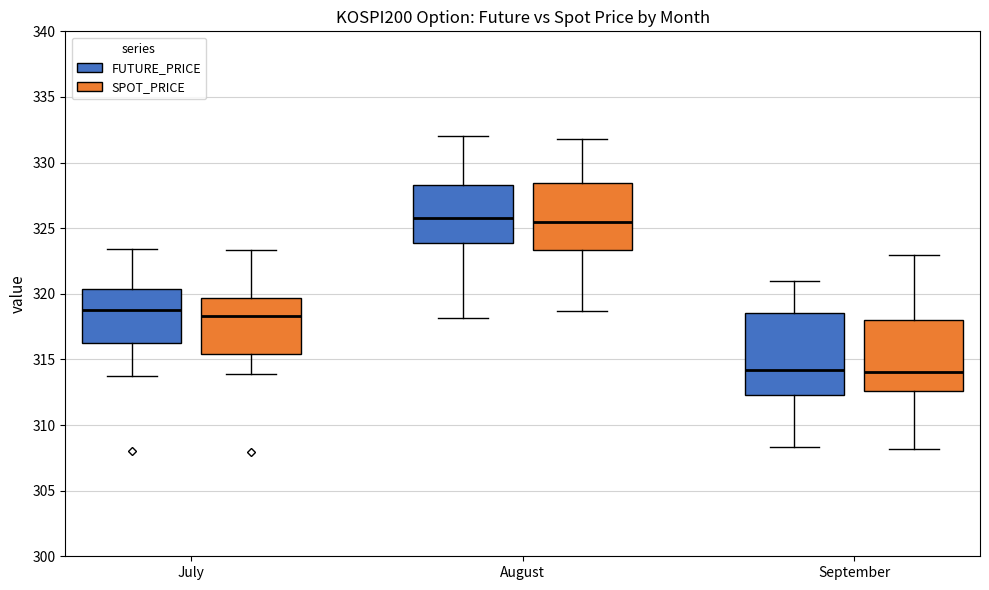

Reading left to right, transcribe this box plot: for each box, give where its median line is, the range the box spans, and where its two whiskers end, as read against the y-axis. The values are not printed on the chart, so give them approximately, as read against the axis.

July (FUTURE_PRICE): median 319.0, box 316.5 to 320.5, whiskers 313.5 to 323.5
July (SPOT_PRICE): median 318.5, box 315.5 to 319.5, whiskers 314.0 to 323.5
August (FUTURE_PRICE): median 326.0, box 324.0 to 328.5, whiskers 318.0 to 332.0
August (SPOT_PRICE): median 325.5, box 323.5 to 328.5, whiskers 318.5 to 332.0
September (FUTURE_PRICE): median 314.0, box 312.5 to 318.5, whiskers 308.5 to 321.0
September (SPOT_PRICE): median 314.0, box 312.5 to 318.0, whiskers 308.0 to 323.0